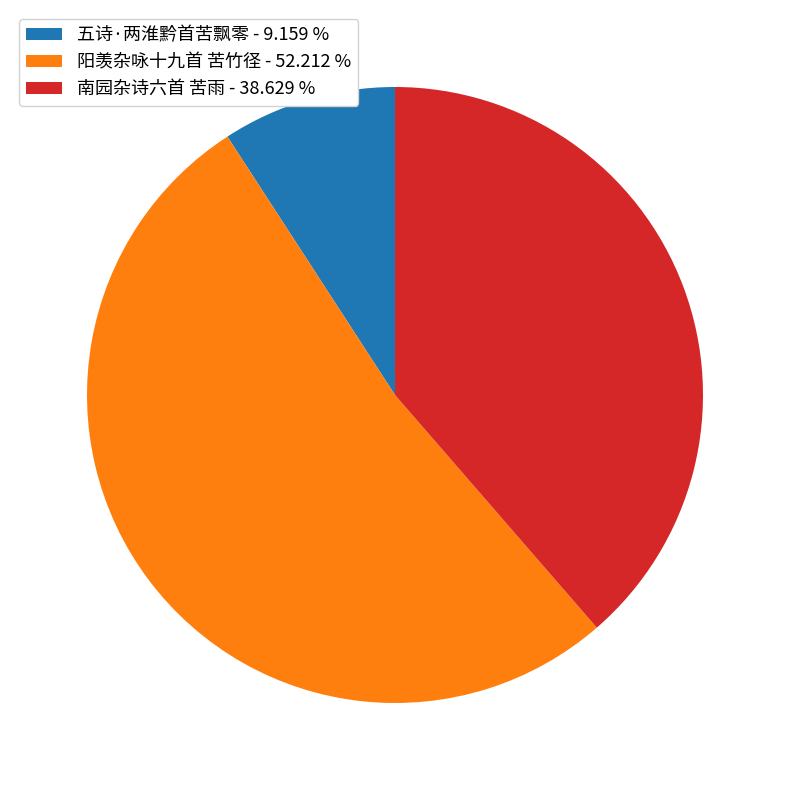

Do 阳羡杂咏十九首 苦竹径 and 五诗·两淮黔首苦飘零 together represent more than half of the pie?

Yes